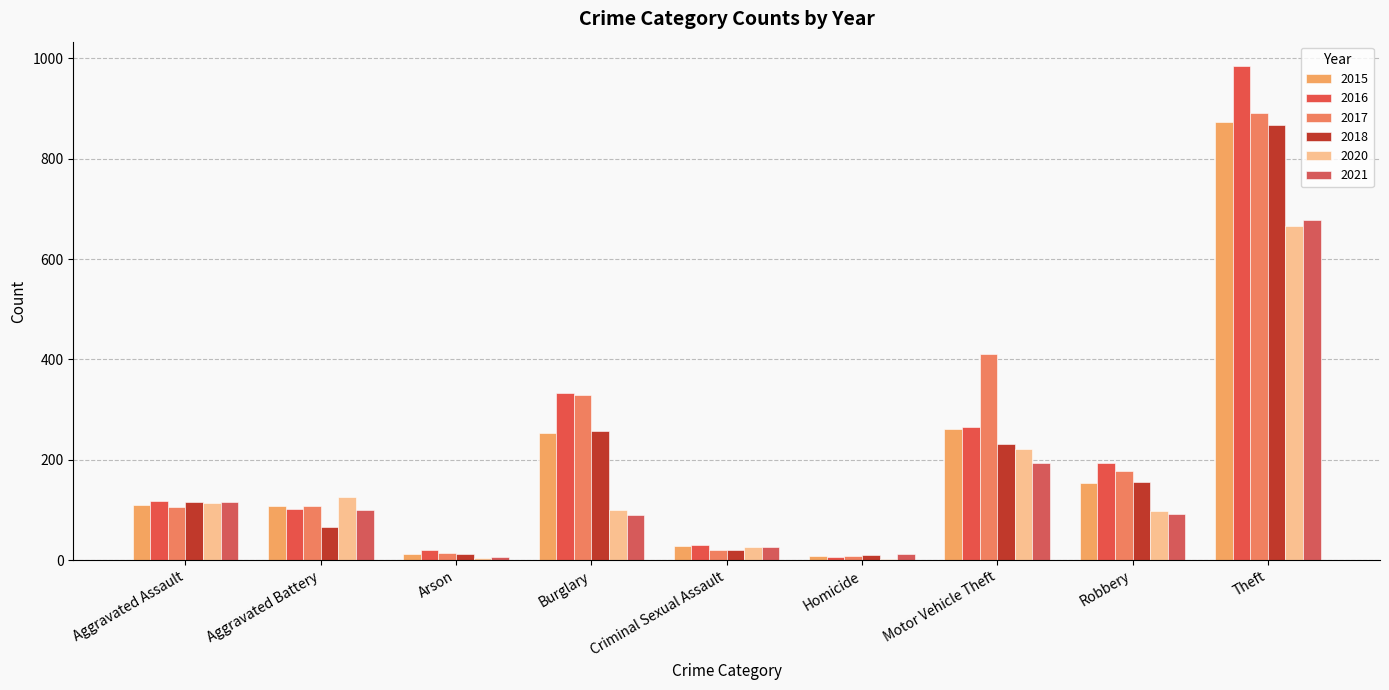

What is the smallest value displayed?

2